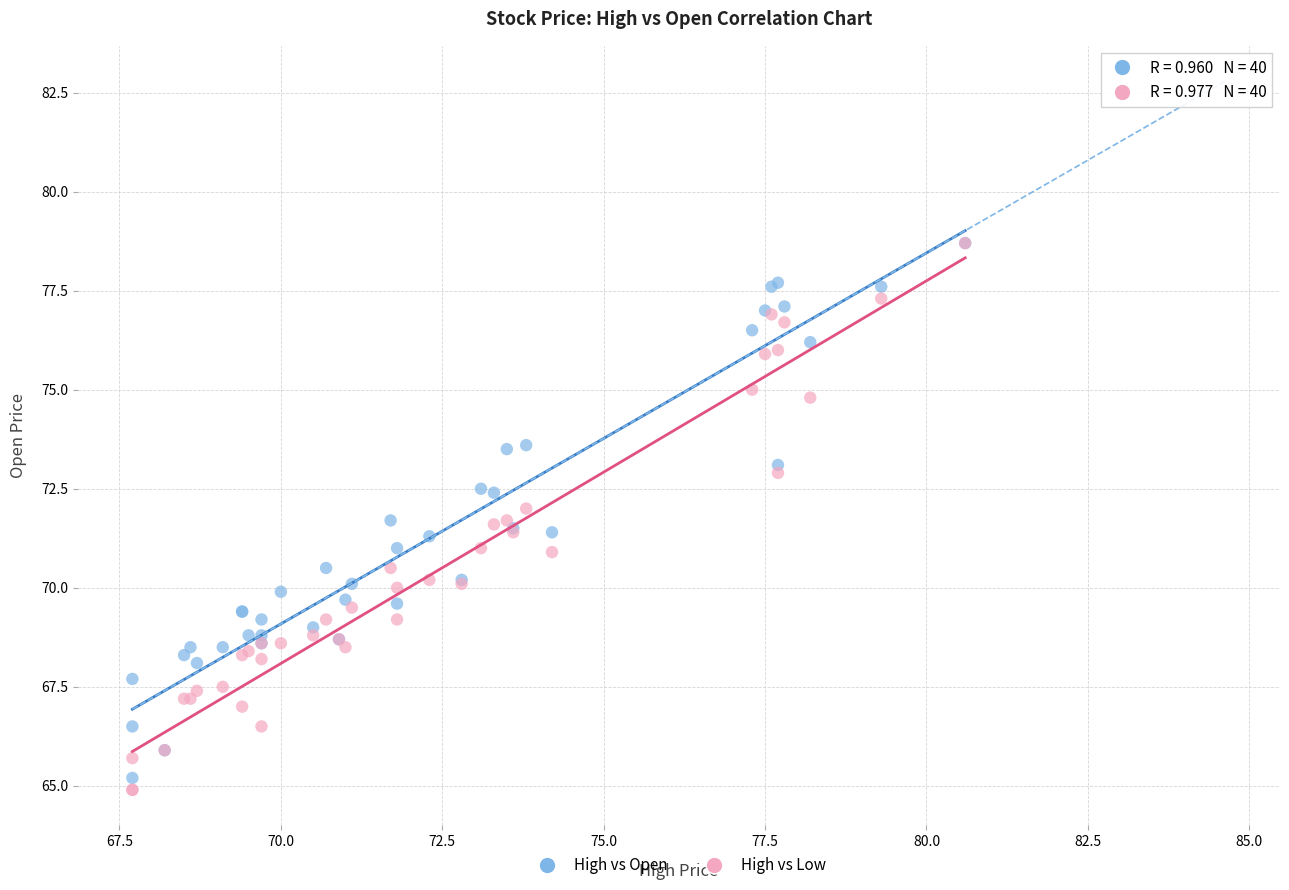

What are all the series names shown in the legend?

High vs Open, High vs Low